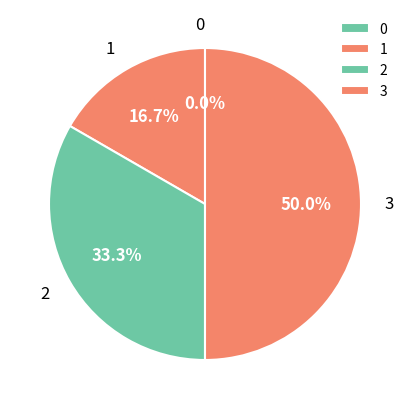

Is there a majority slice in this chart?

No